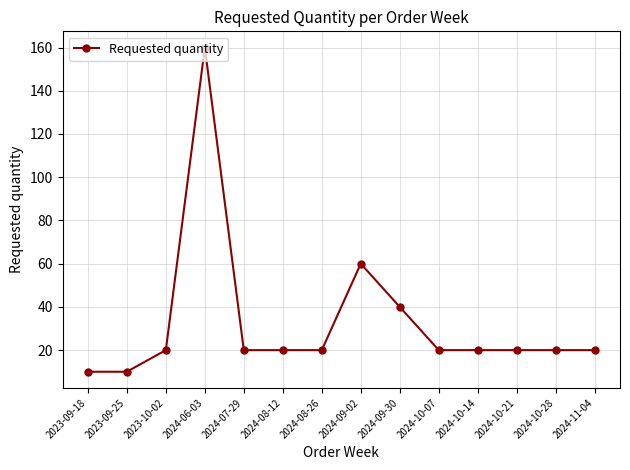

Where is the first local maximum?

2024-06-03